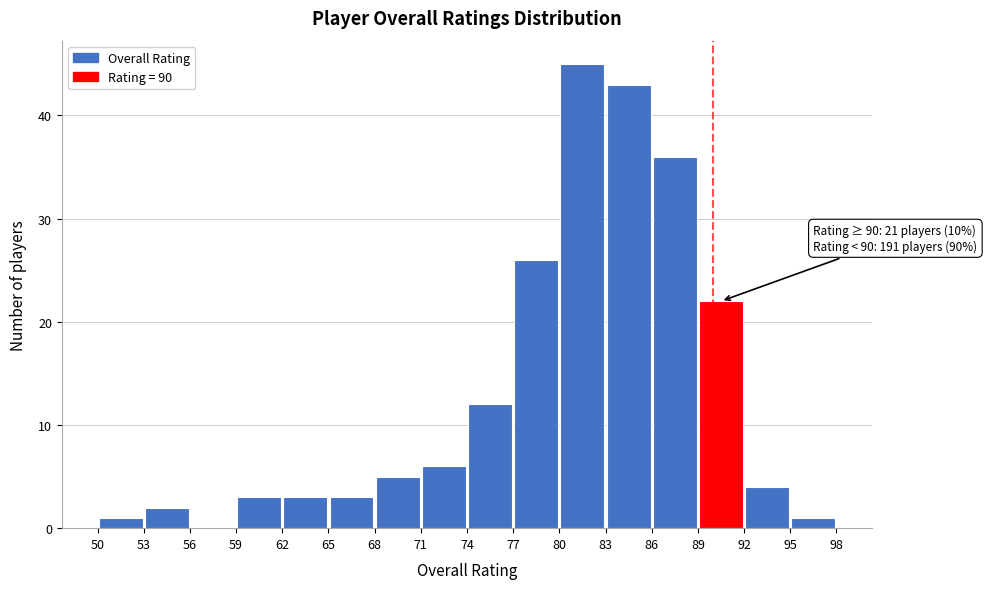

Which range on the x-axis has the tallest bar?

80 to 83